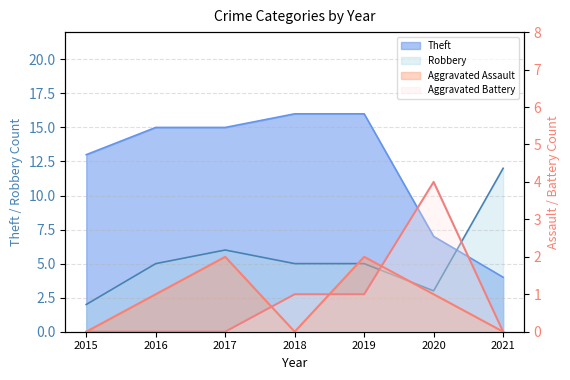

Is the value of Aggravated Battery at 2018 greater than the value of Robbery at 2016?

No